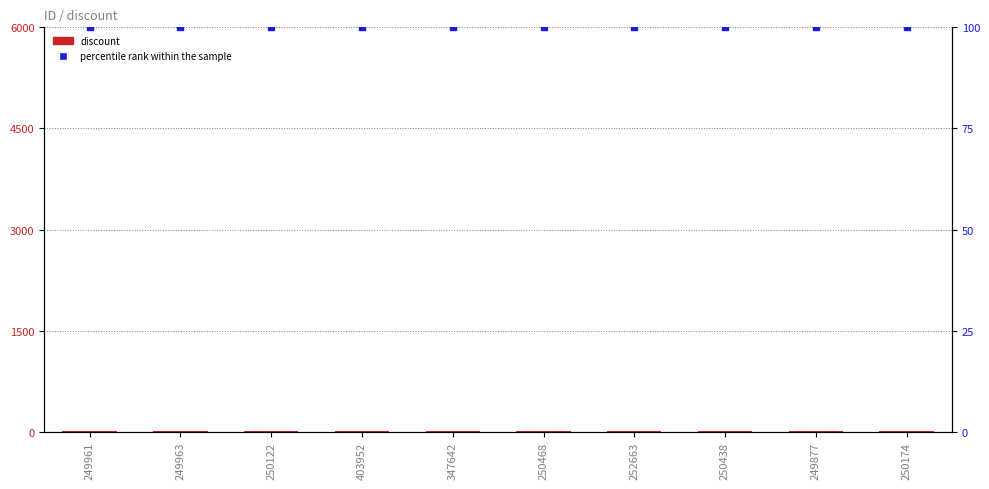

Which category has the highest value in the percentile rank within the sample series?

249961